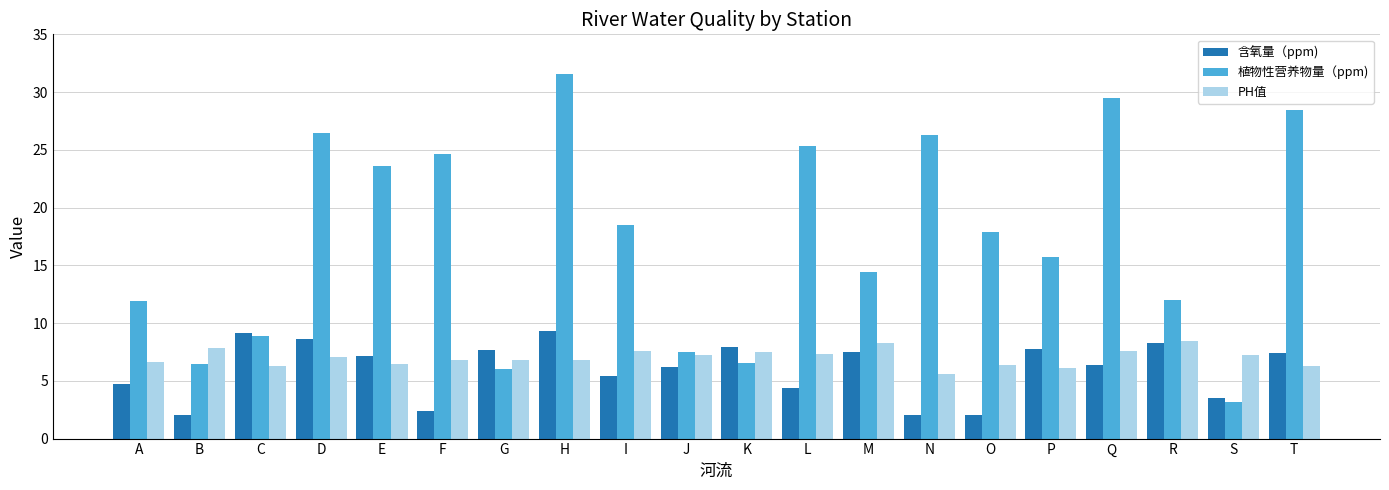

How many data points does each series have?

20